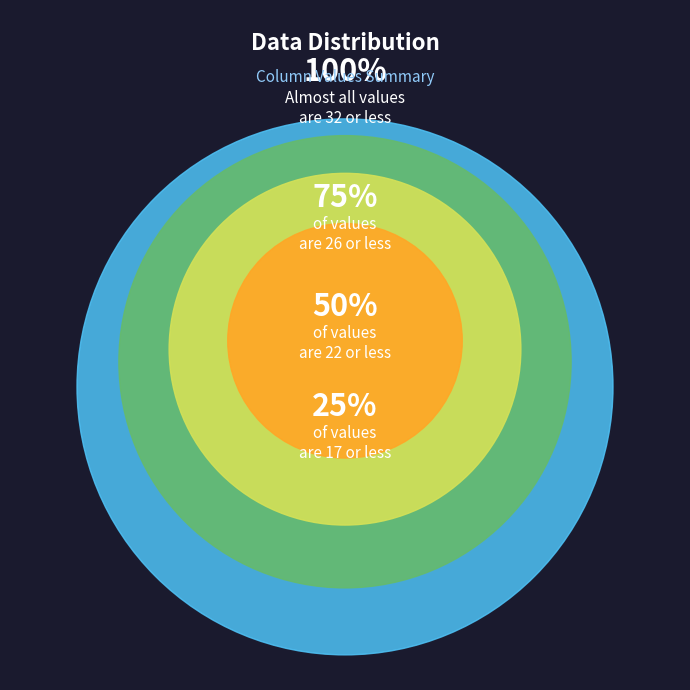

What is the change in value from 23 to 27?

+4